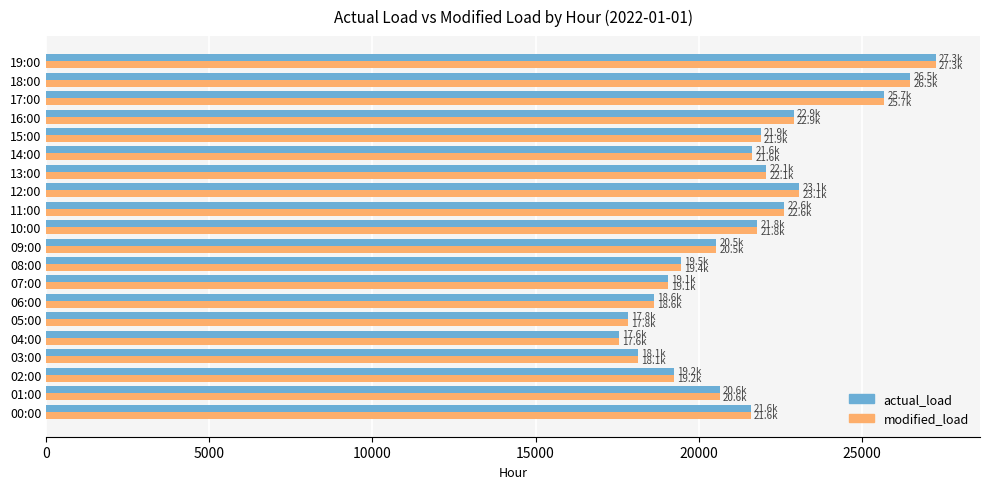

True or false: actual_load has a value of 19050 at 07:00.

True